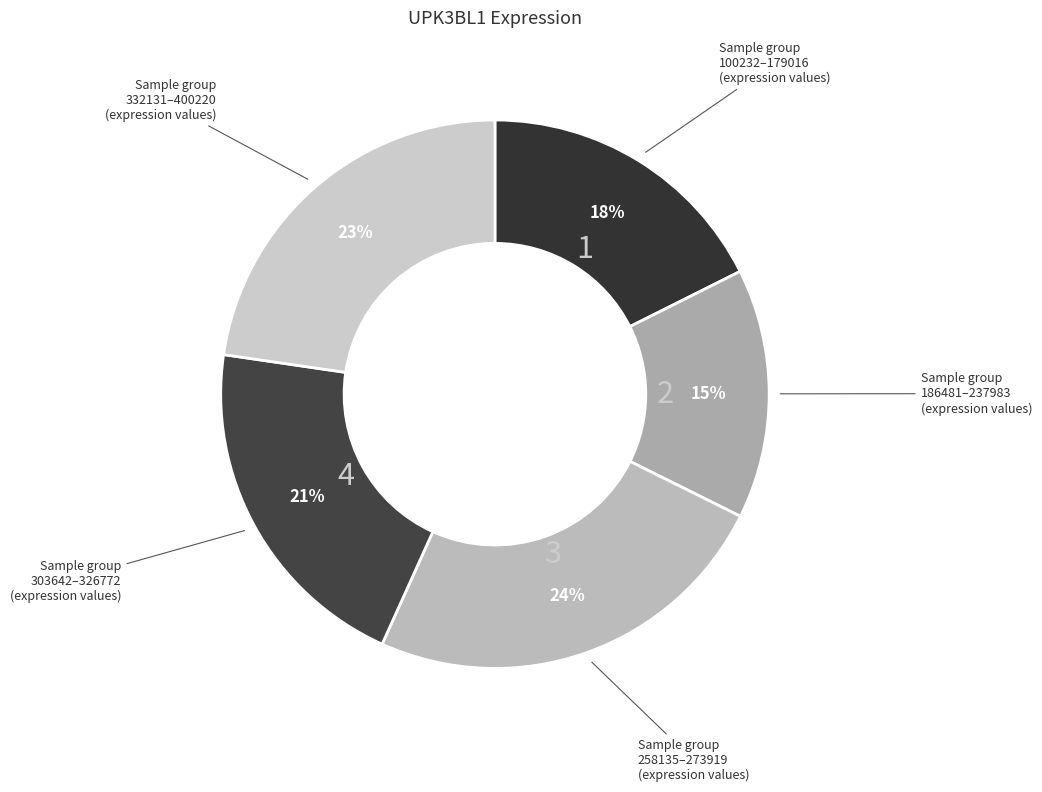

Count the number of slices in the pie.

5